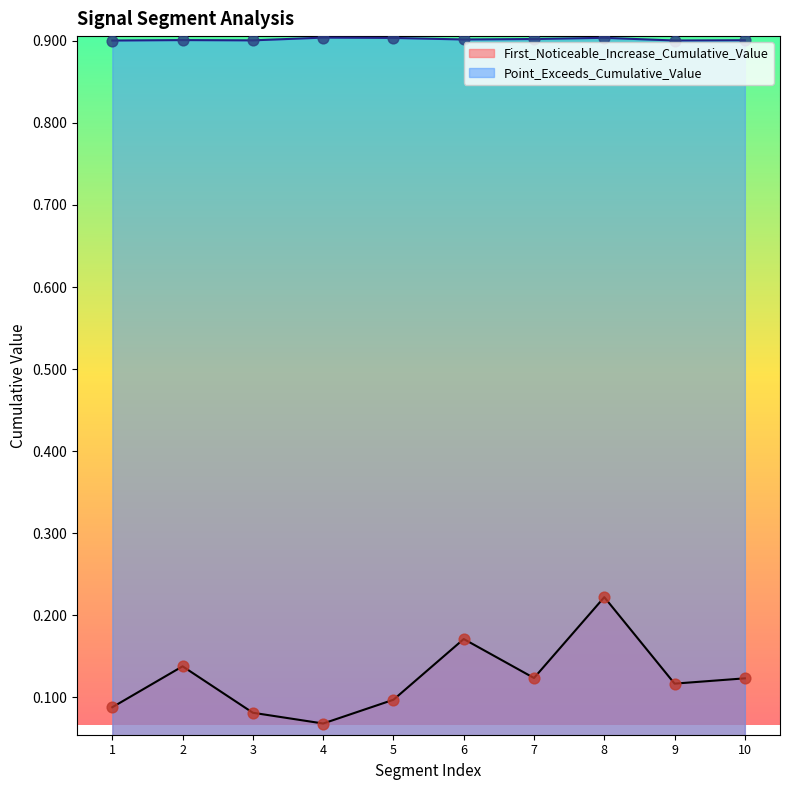

Which series has the largest total across all categories?

Point_Exceeds_Cumulative_Value